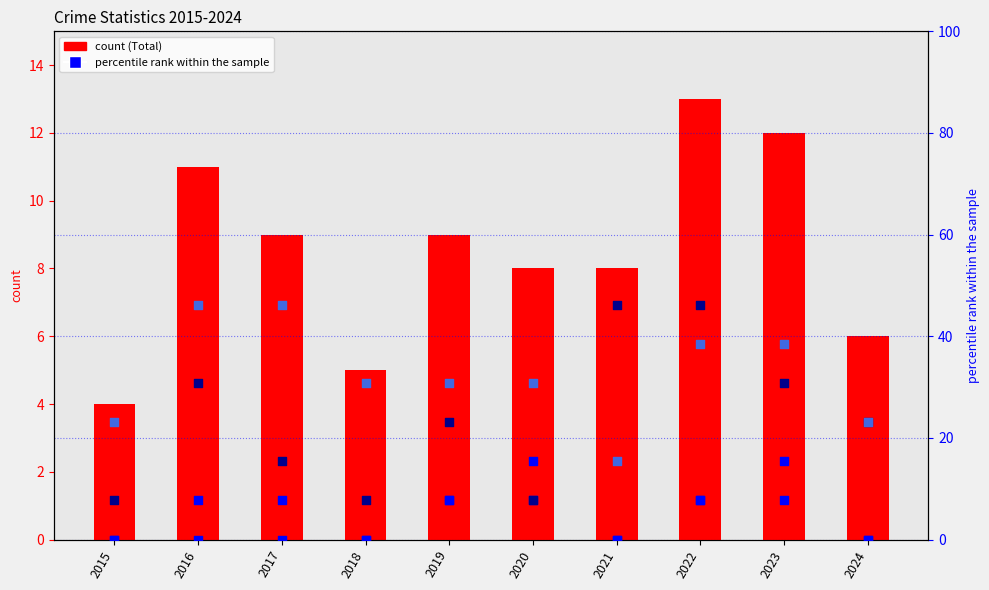

At how many categories does at least one series exceed 11?

10